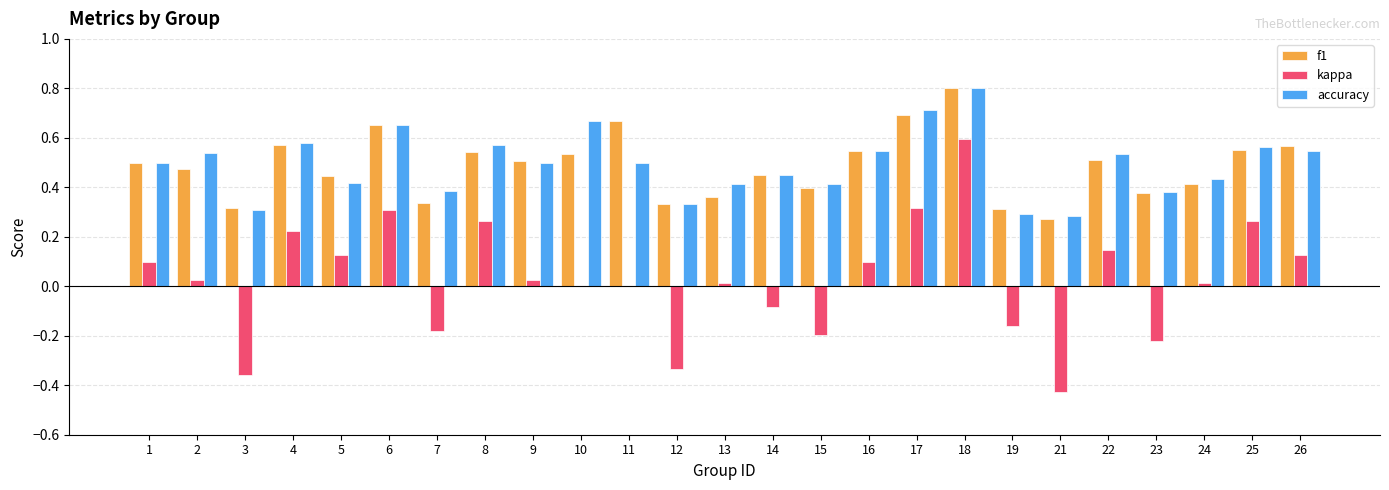

Count the accuracy values in the range 0 to 1.

25